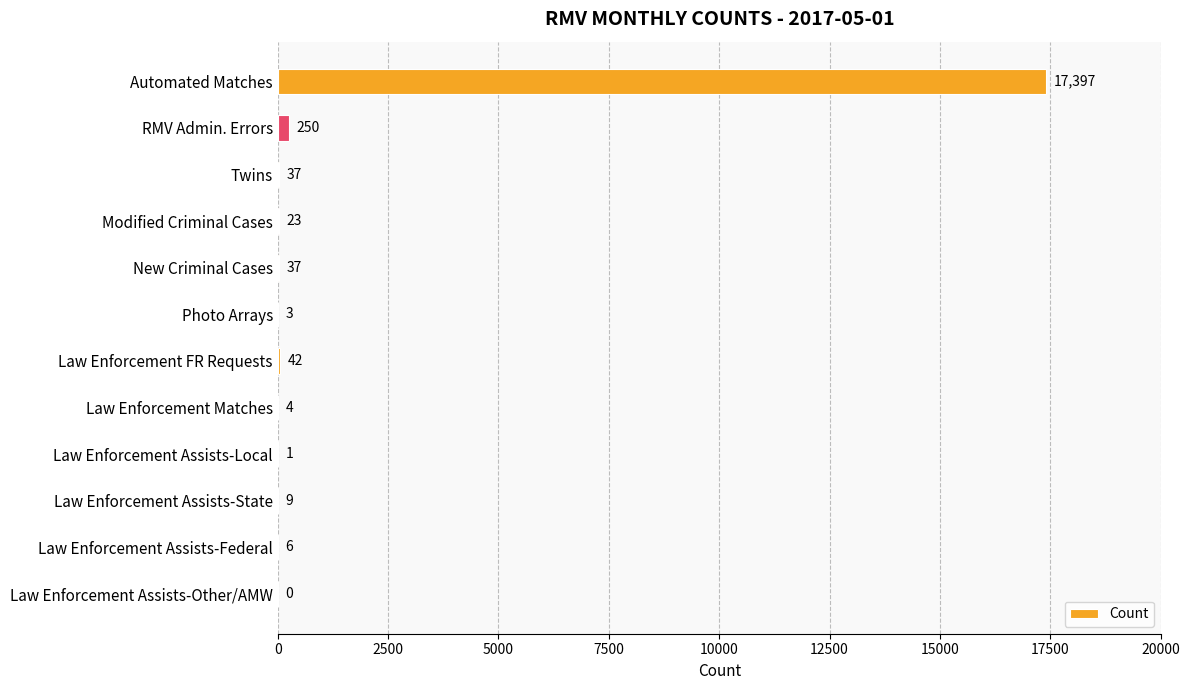

At which category does the chart reach its peak across all series?

Automated Matches